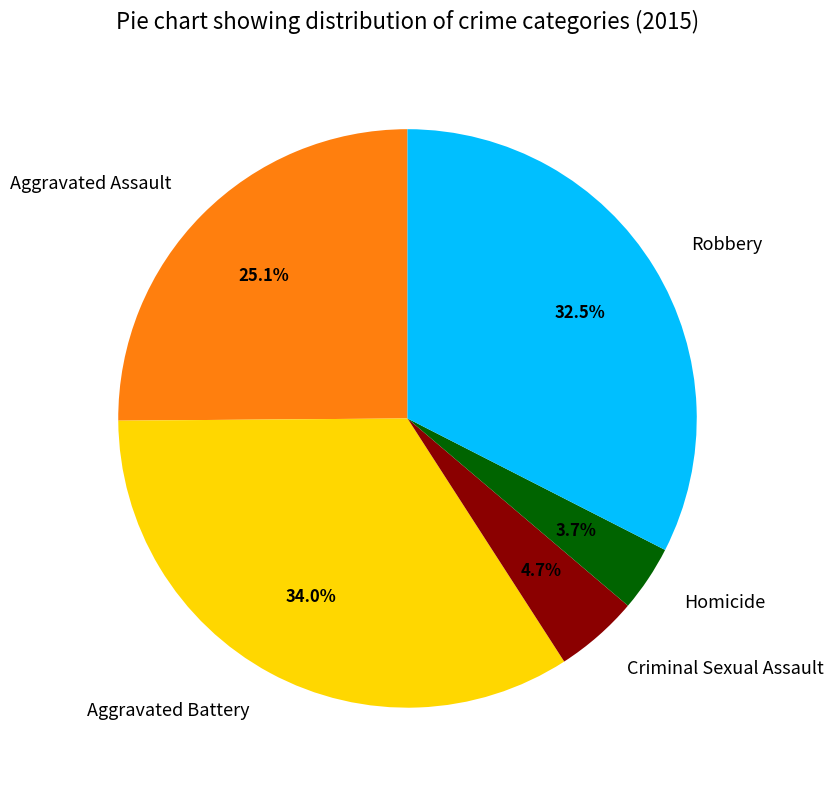

Is it true that Aggravated Battery is 19% of the pie?

False